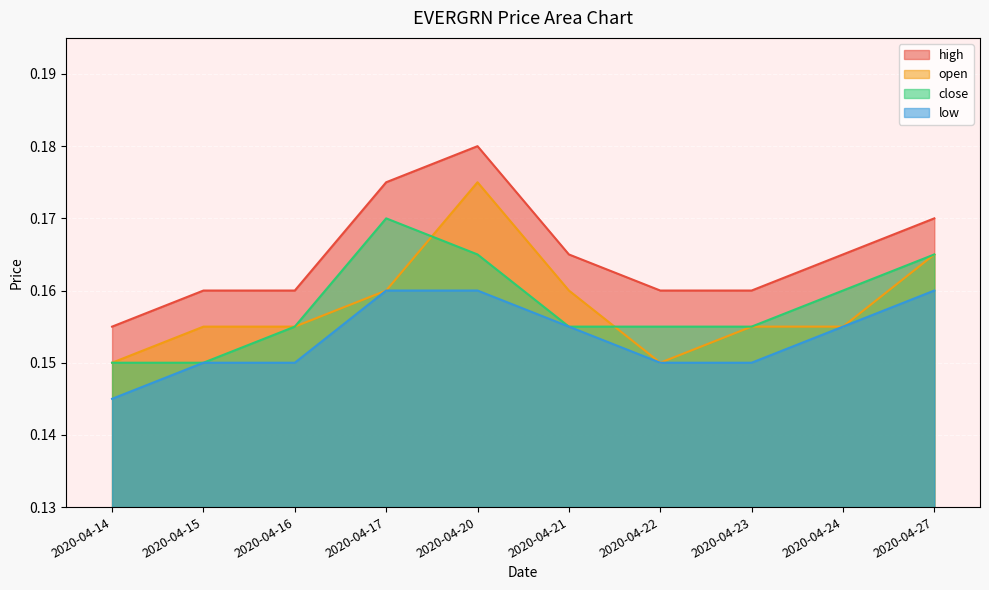

Which series has the largest total across all categories?

high